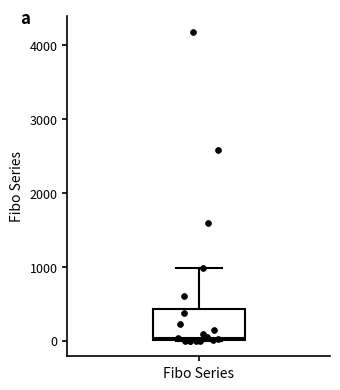

Transcribe this box plot: give where the median line is, the range the box spans, and where the two whiskers end, as read against the y-axis. The values are not printed on the chart, so give them approximately, as read against the axis.

median 0 (just above the box's lower edge), box 0 to 400, whiskers 0 to 1000